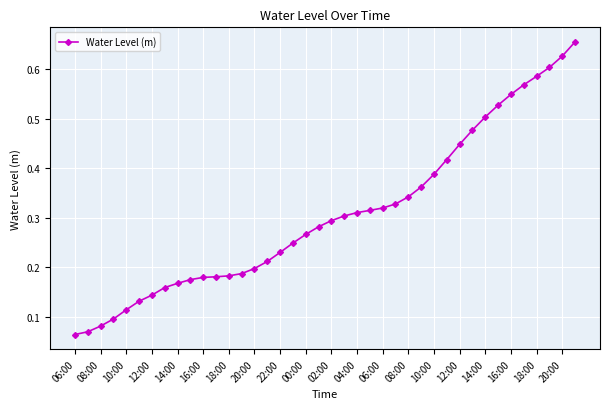

How many distinct data groups are displayed?

1